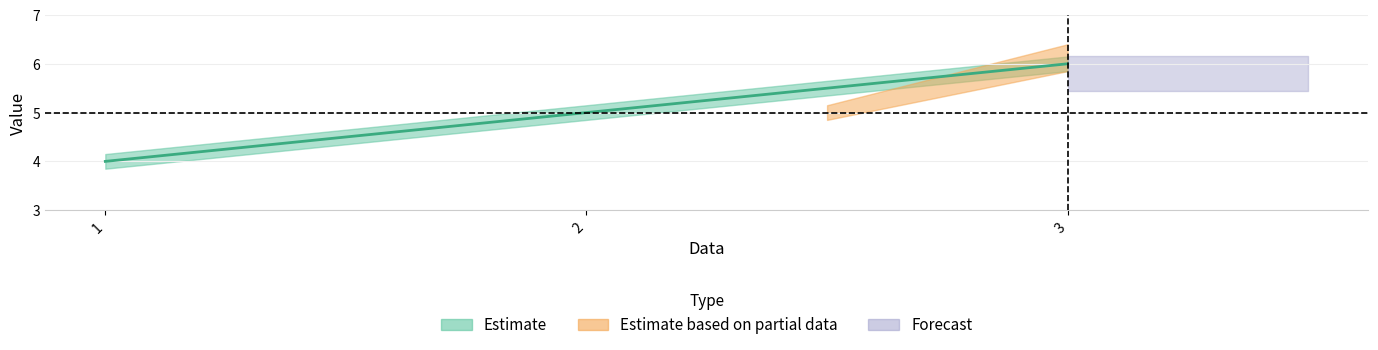

The chart shows a value of 9 at 2. True or false?

False